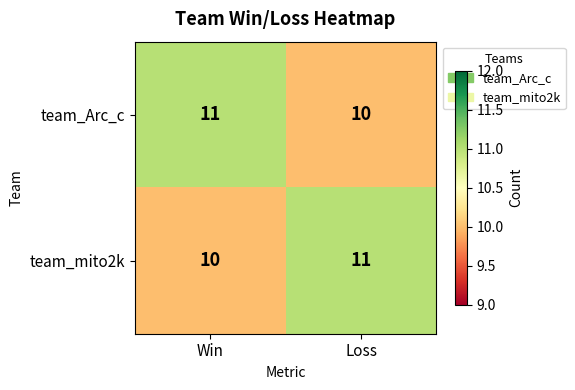

What is the smallest value displayed?

10